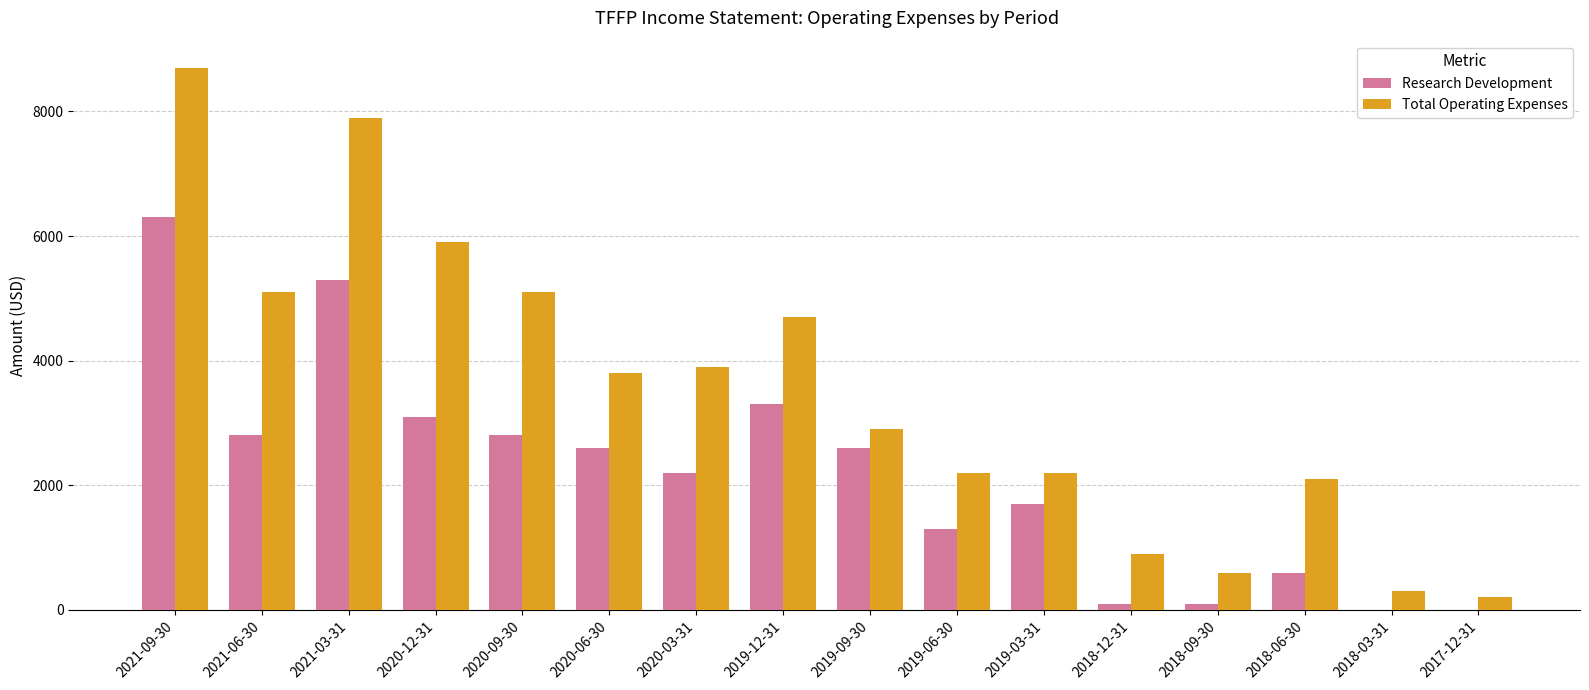

Reading left to right, transcribe all the data shown in this chart.

Research Development: 6300	2800	5300	3100	2800	2600	2200	3300	2600	1300	1700	100	100	600	0	0
Total Operating Expenses: 8700	5100	7900	5900	5100	3800	3900	4700	2900	2200	2200	900	600	2100	300	200